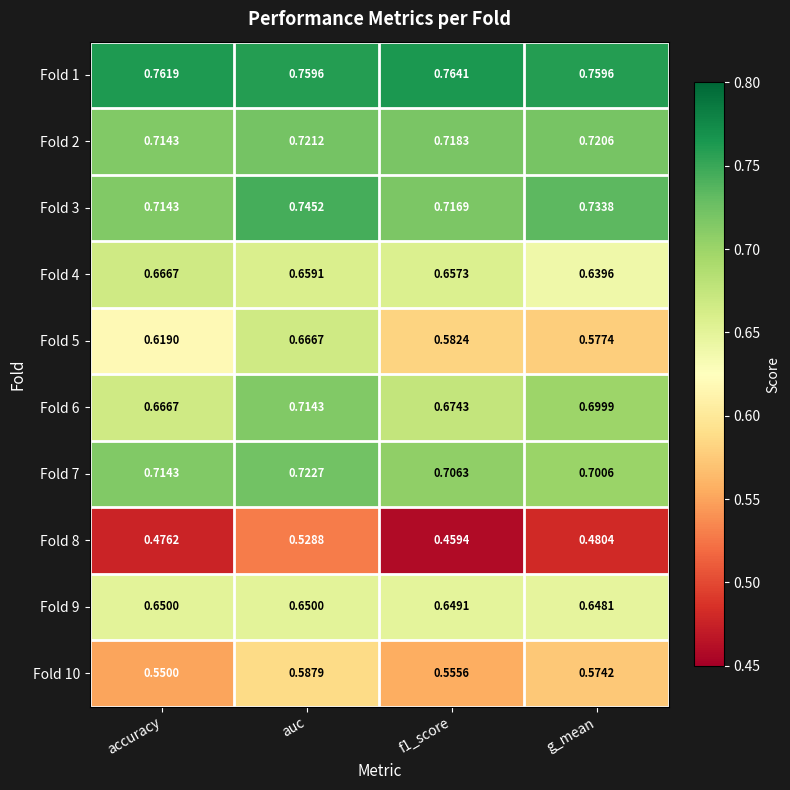

At which category is the sum across all series the highest?

auc